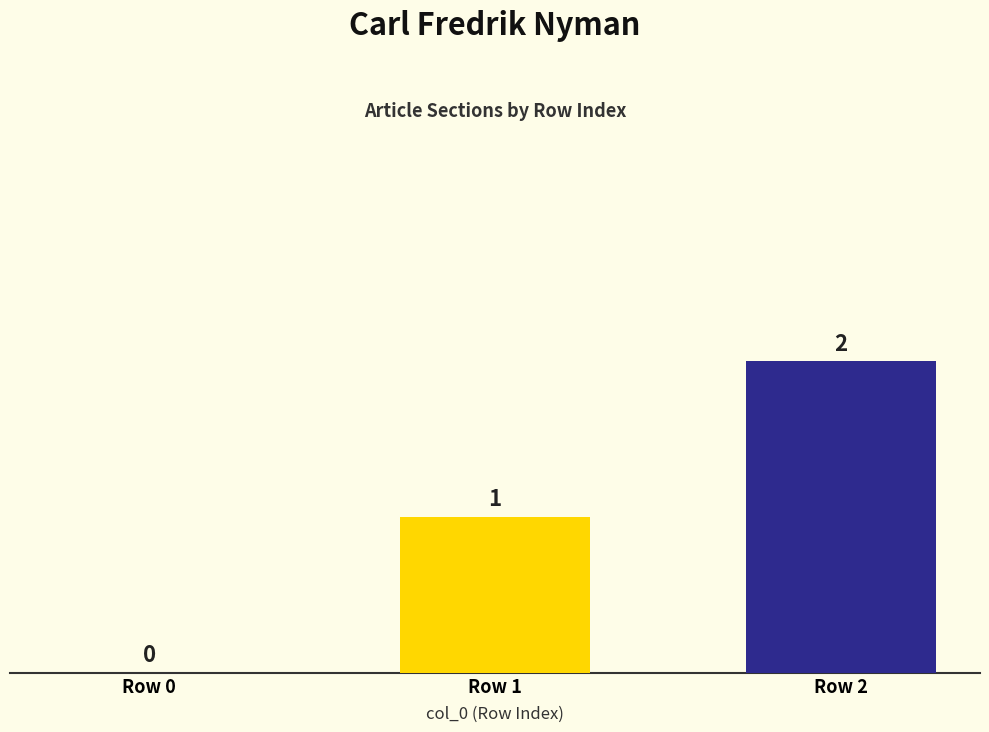

Count the values in the range 0 to 2.

3